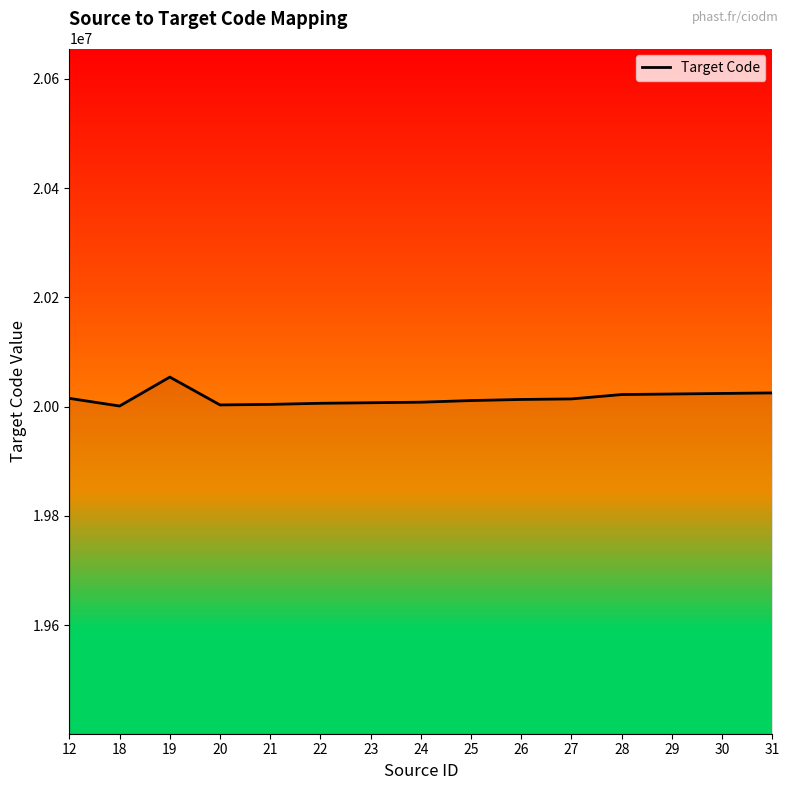

Is this an area chart (filled region under the line)?

No